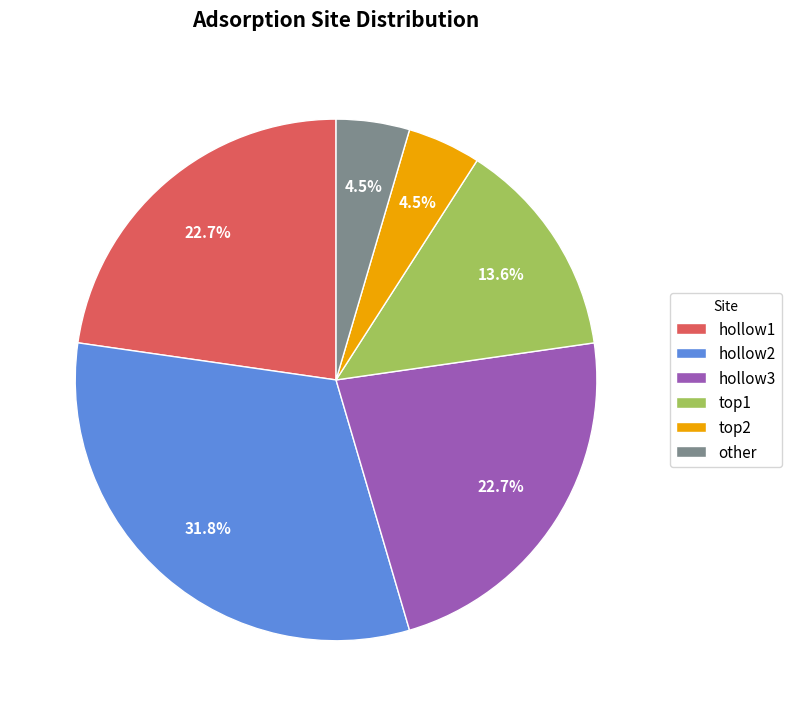

Is it true that hollow1 is 23% of the pie?

True